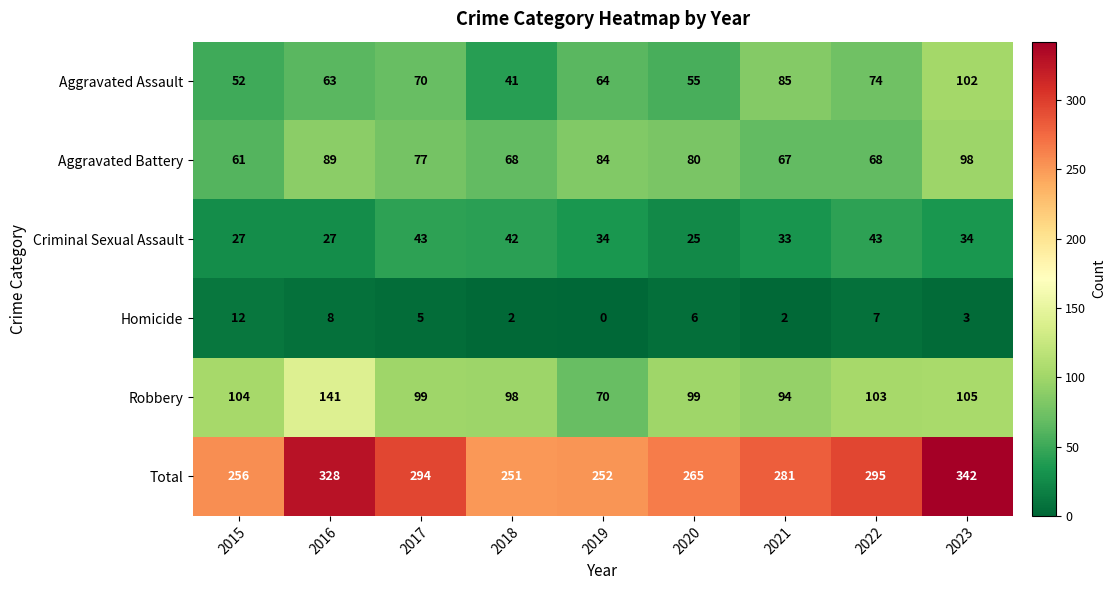

At which label does Robbery first exceed 99?

2015